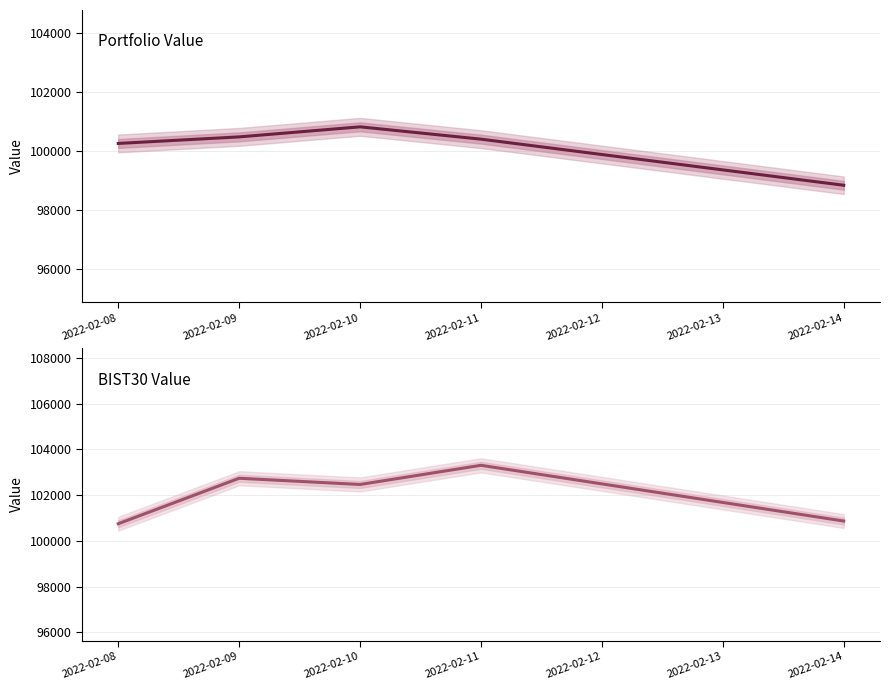

At which category is the sum across all series the highest?

2022-02-11